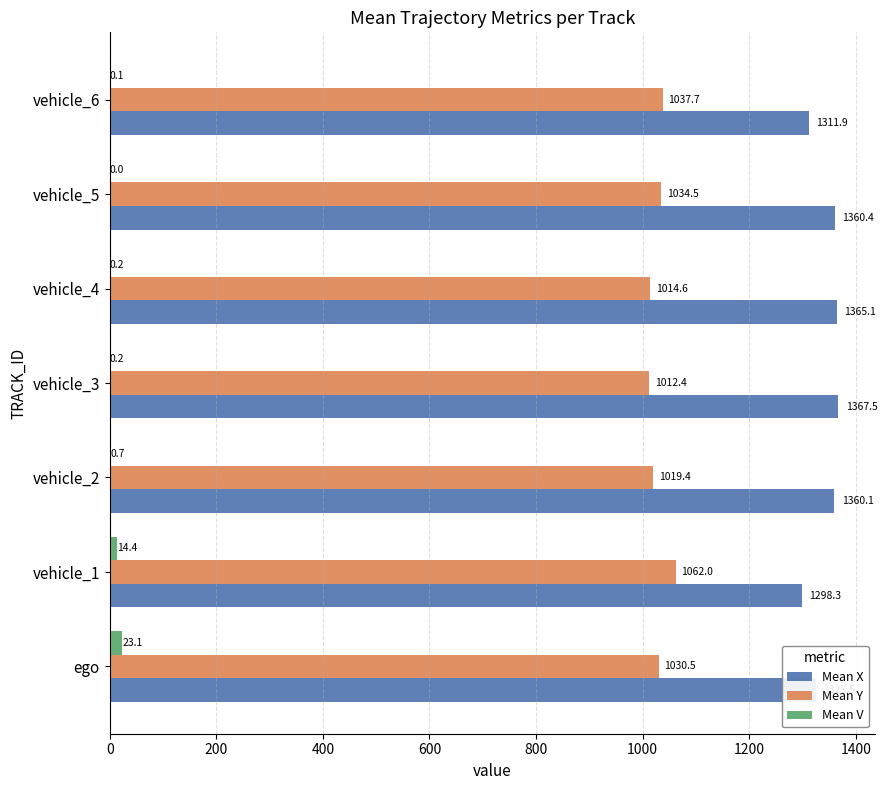

Which category has the highest value across all series?

vehicle_3